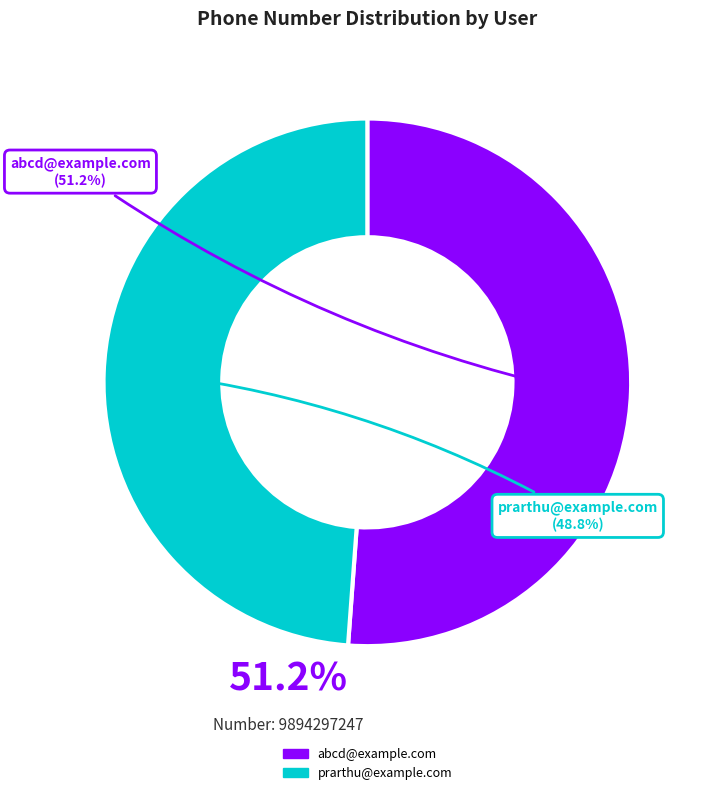

Which slice is the smallest?

prarthu@example.com